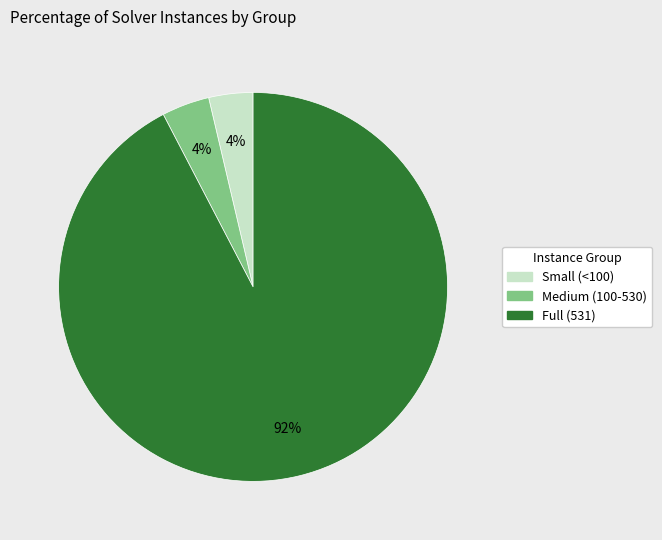

Is there any slice that represents more than half of the pie?

Yes